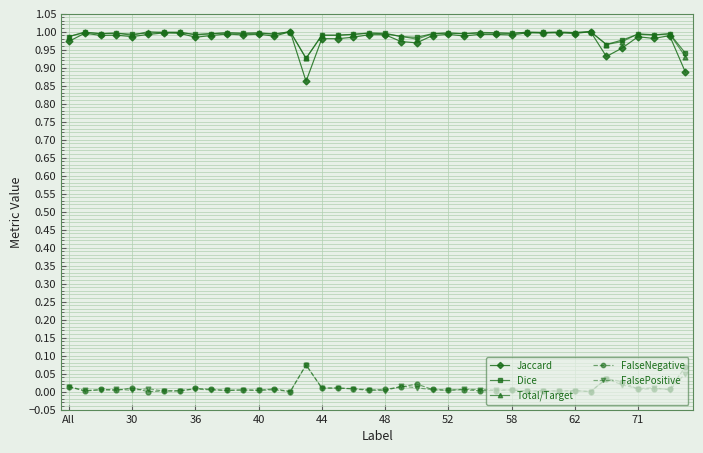

True or false: FalsePositive and Total/Target cross at least once.

False